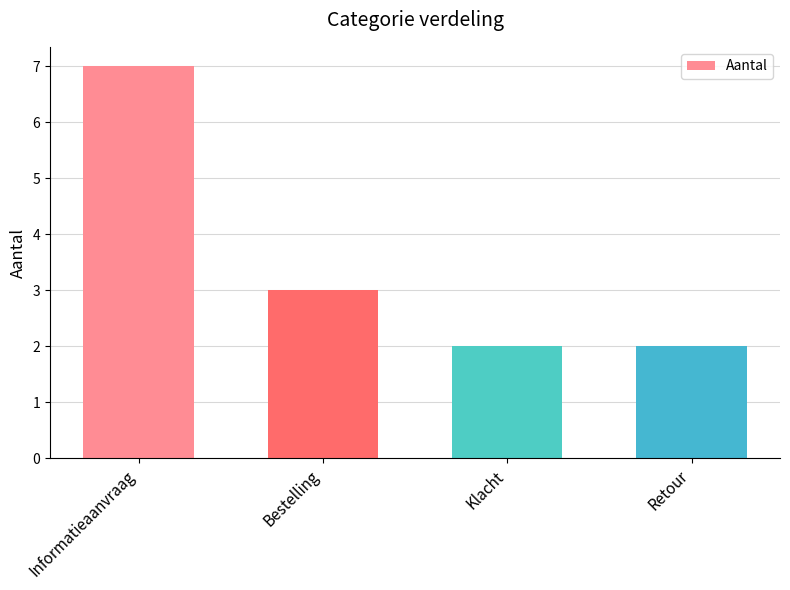

What is the maximum value shown in the chart?

7